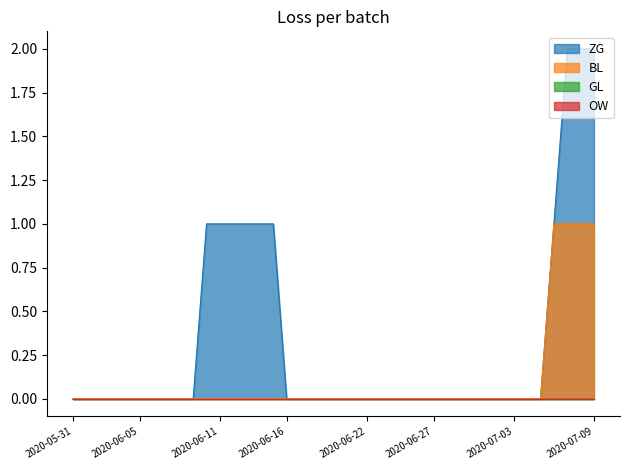

Is the value of ZG at 2020-07-05 greater than the value of BL at 2020-06-20?

No